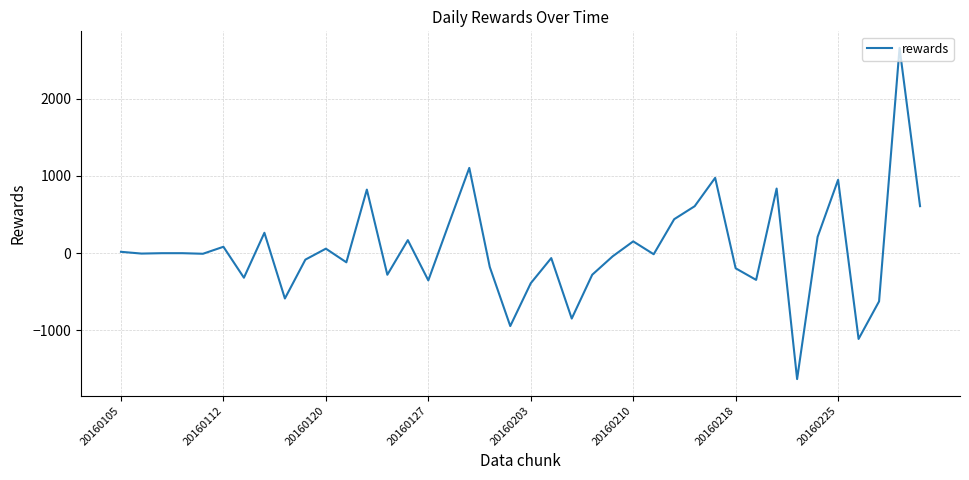

What is the difference between the maximum and minimum values?

4288.8